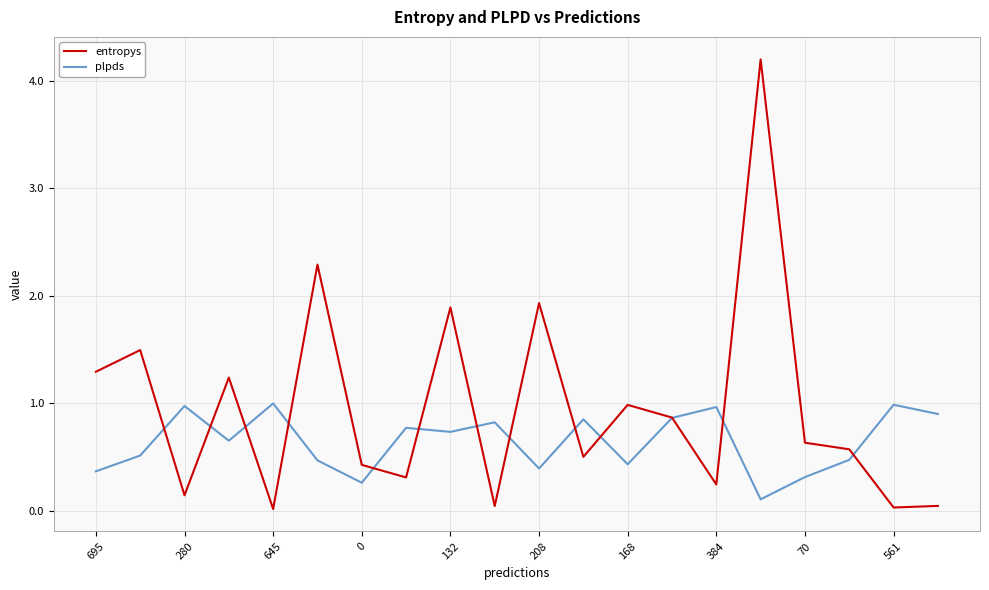

Rank the series by their average value, from lowest to highest.

plpds, entropys